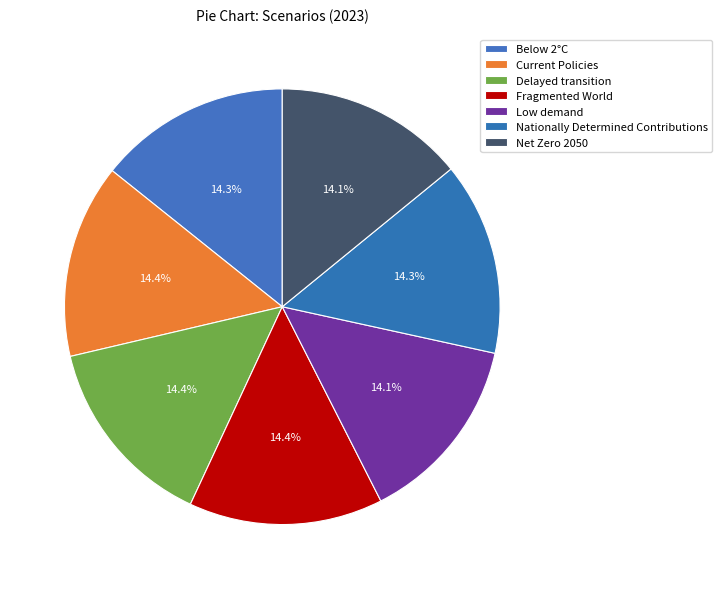

How many segments does this pie chart have?

7